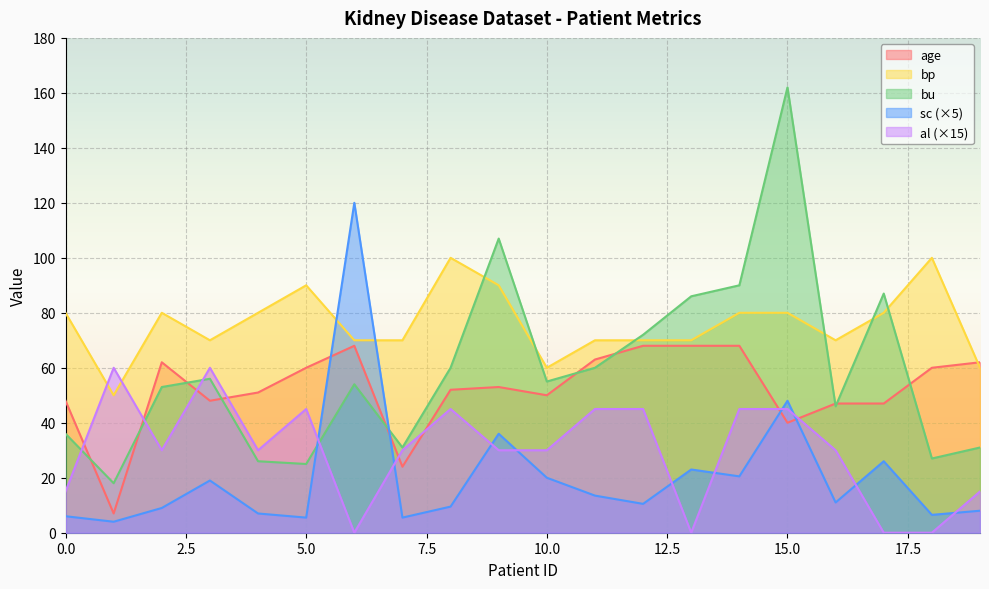

Is it true that bu equals 86.0 at 13?

True